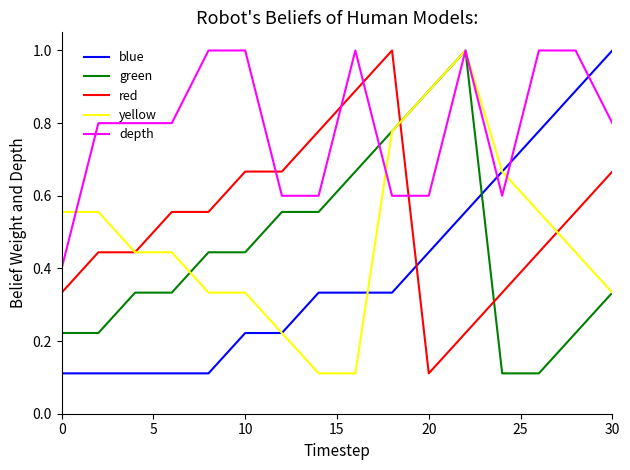

What is the maximum value for yellow?

1.0